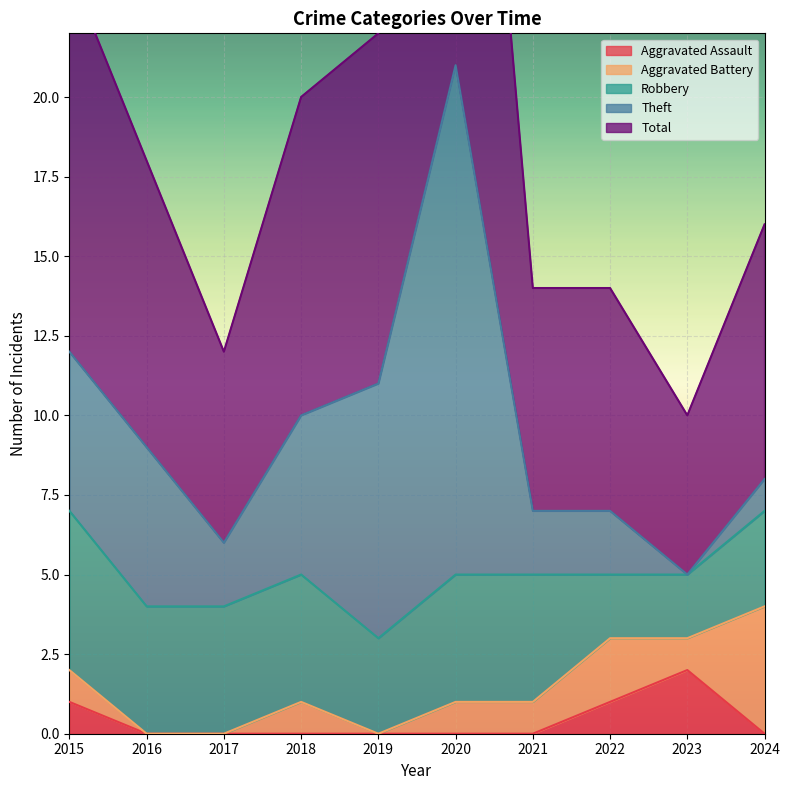

Reading left to right, extract all data points from this chart.

Aggravated Assault: 1	0	0	0	0	0	0	1	2	0
Aggravated Battery: 1	0	0	1	0	1	1	2	1	4
Robbery: 5	4	4	4	3	4	4	2	2	3
Theft: 5	5	2	5	8	16	2	2	0	1
Total: 12	9	6	10	11	21	7	7	5	8